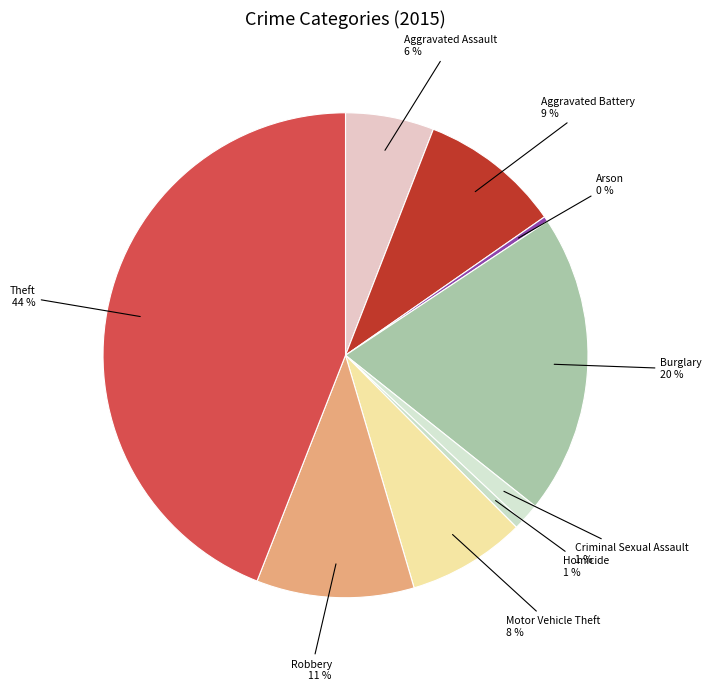

How many segments does this pie chart have?

9